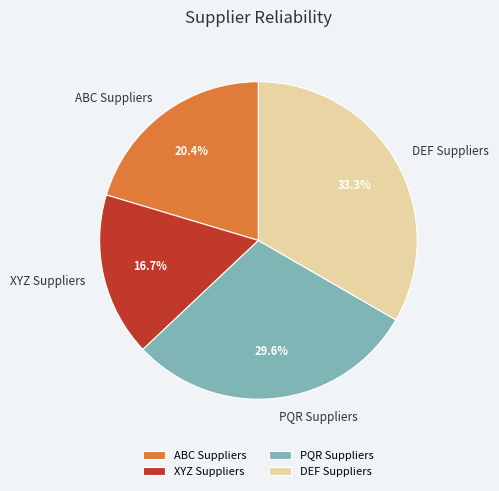

How many segments does this pie chart have?

4